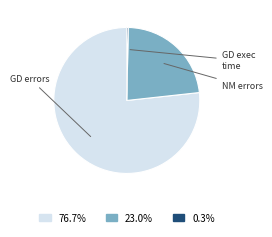

Does any single category account for the majority?

Yes